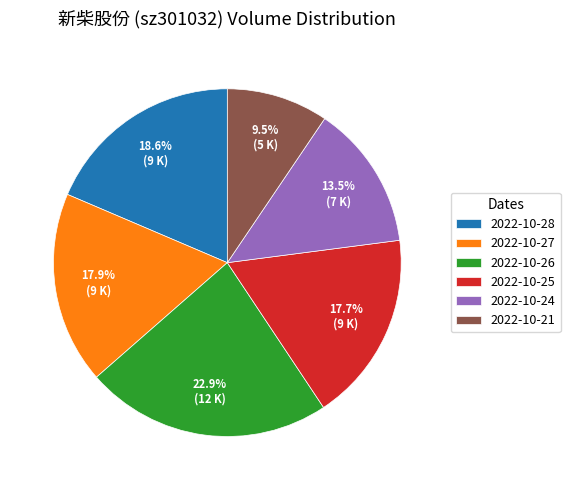

To the nearest percent, what percentage of the pie is 2022-10-25?

18%